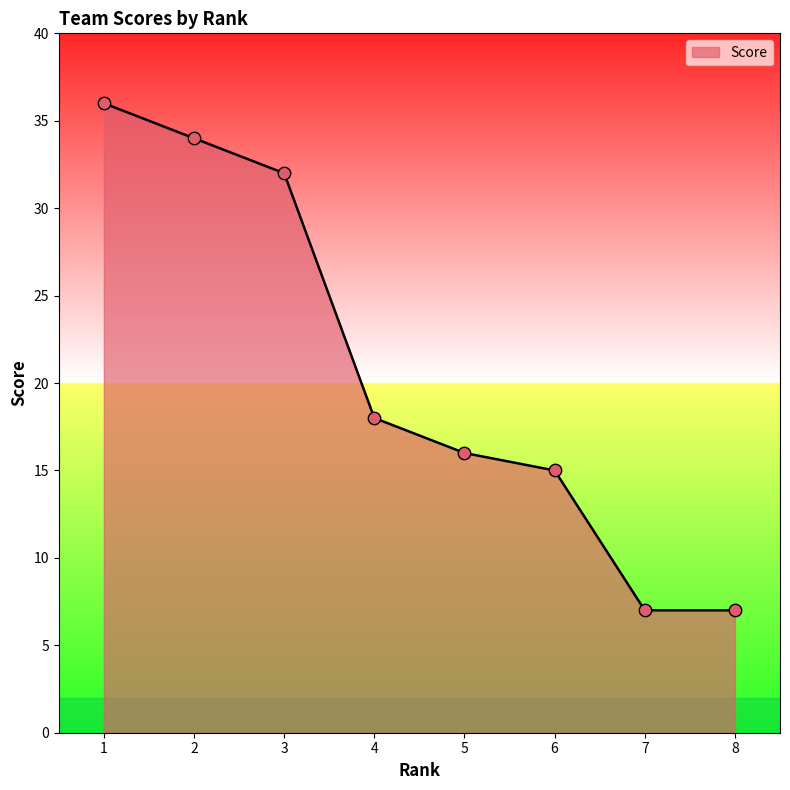

What is the ratio of the value at 1 to the value at 4?

2.0